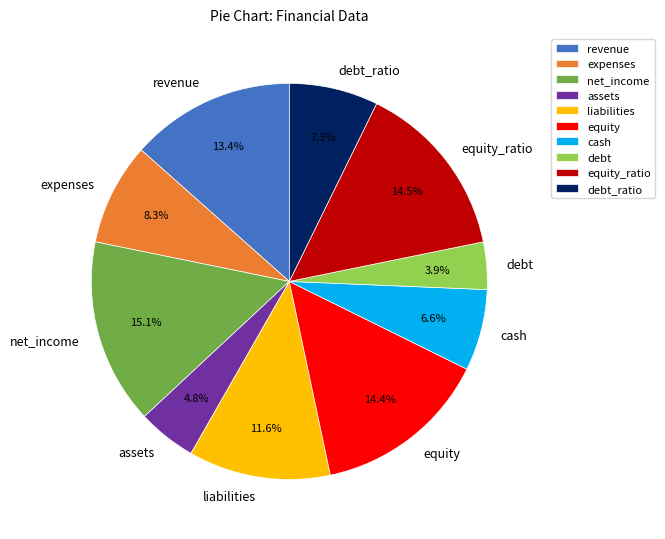

To the nearest percent, what is the difference between the net_income and assets slice percentages?

10%